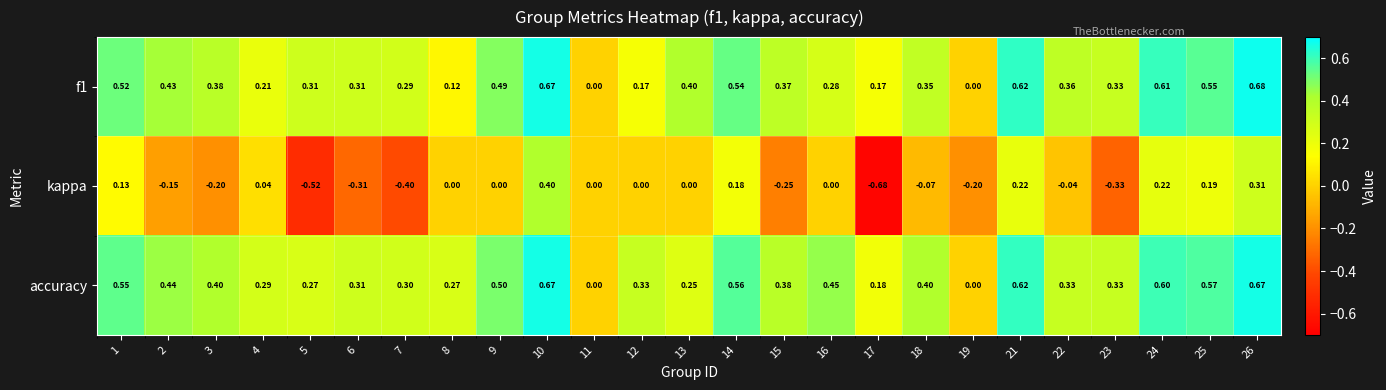

Between 13 and 16, which series saw the biggest shift?

accuracy